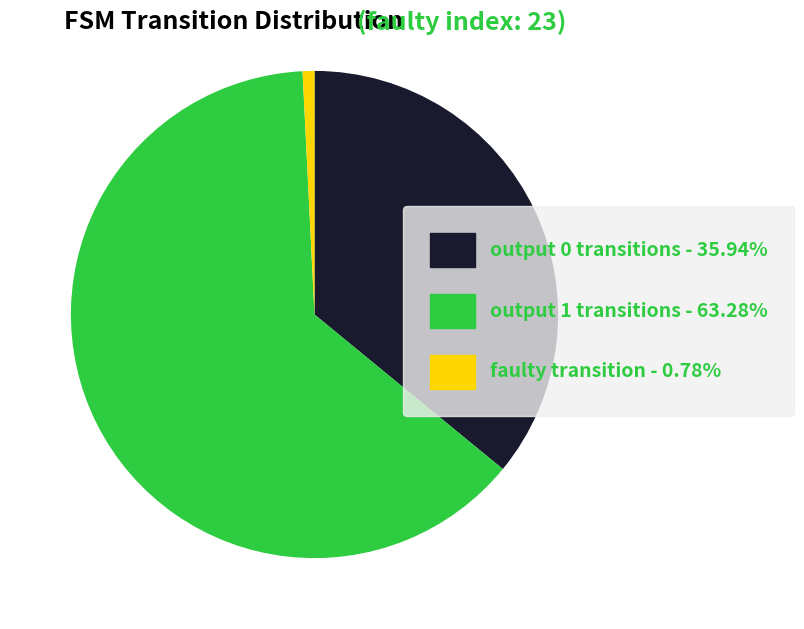

Is there any slice that represents more than half of the pie?

Yes